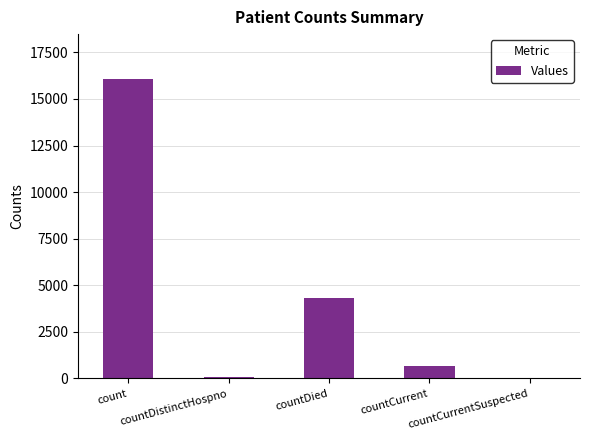

What is the sum of all values?

21093